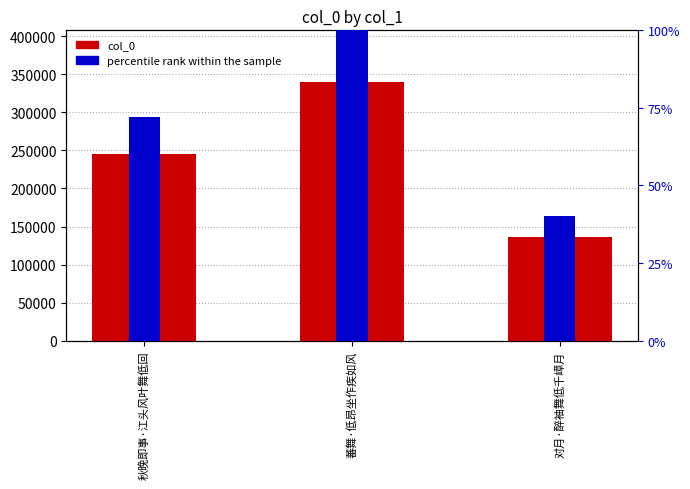

List the series in order of their peak value, lowest first.

percentile rank within the sample, col_0